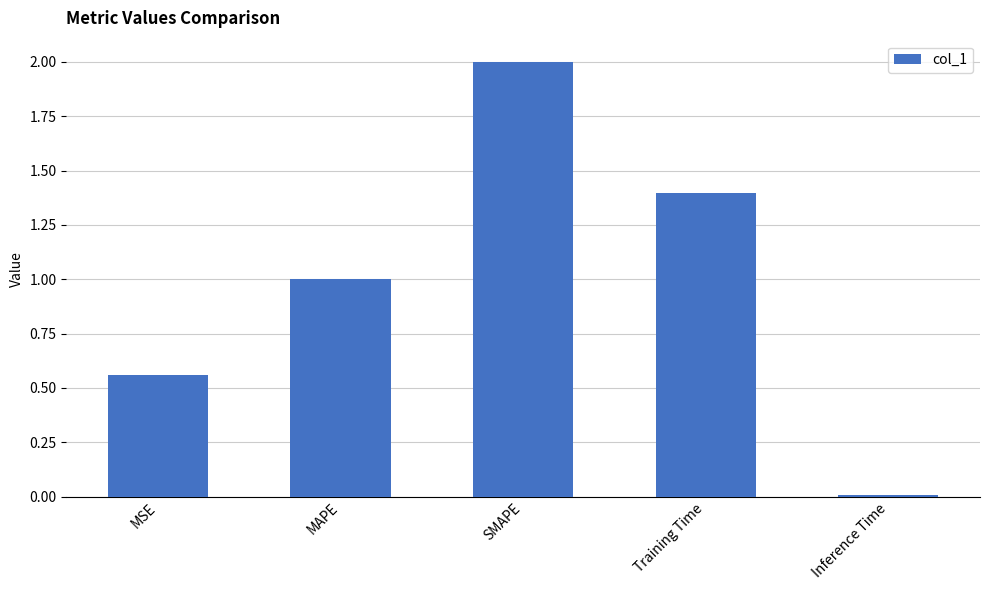

What is the label of the 4th bar from the right?

MAPE